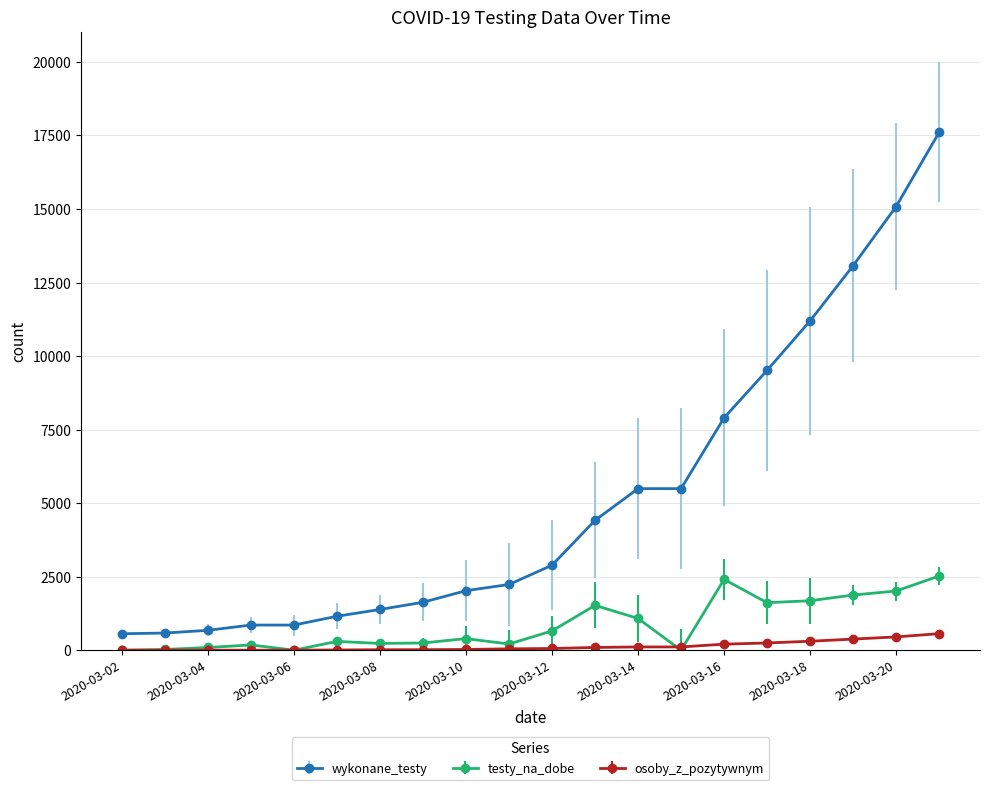

Which series ends up on top after the final intersection of testy_na_dobe and osoby_z_pozytywnym?

testy_na_dobe